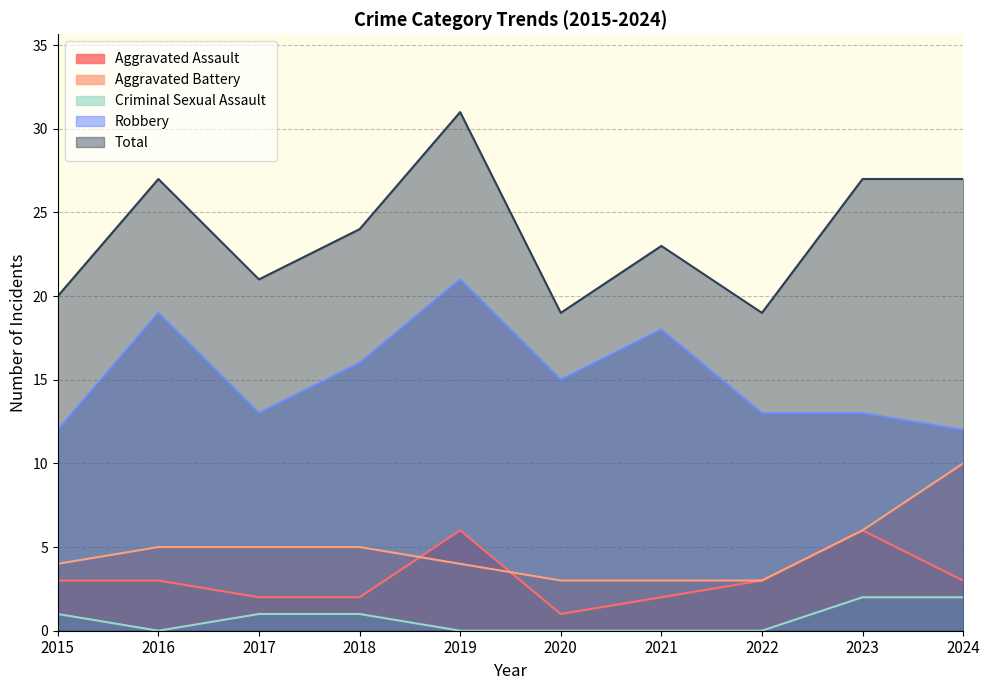

Does the chart display data point markers on the line(s)?

No